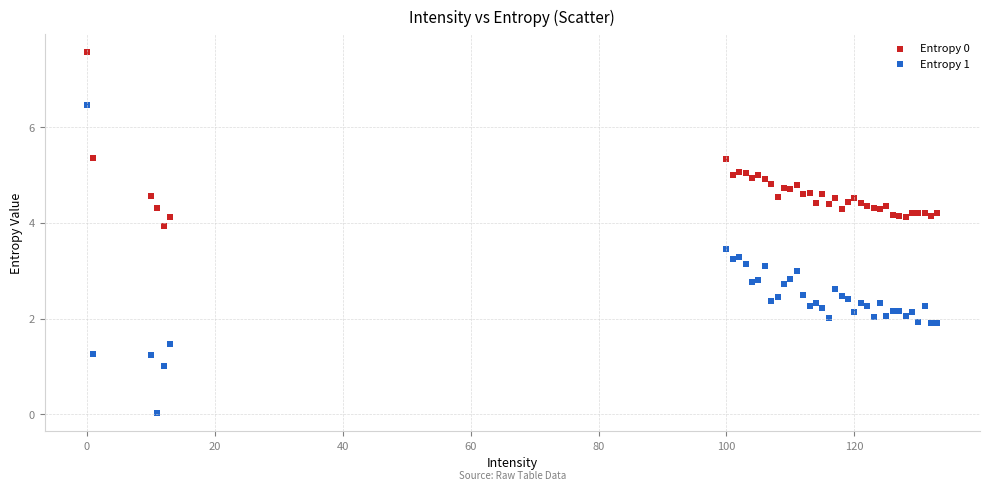

Which series reaches the minimum Y coordinate?

Entropy 1